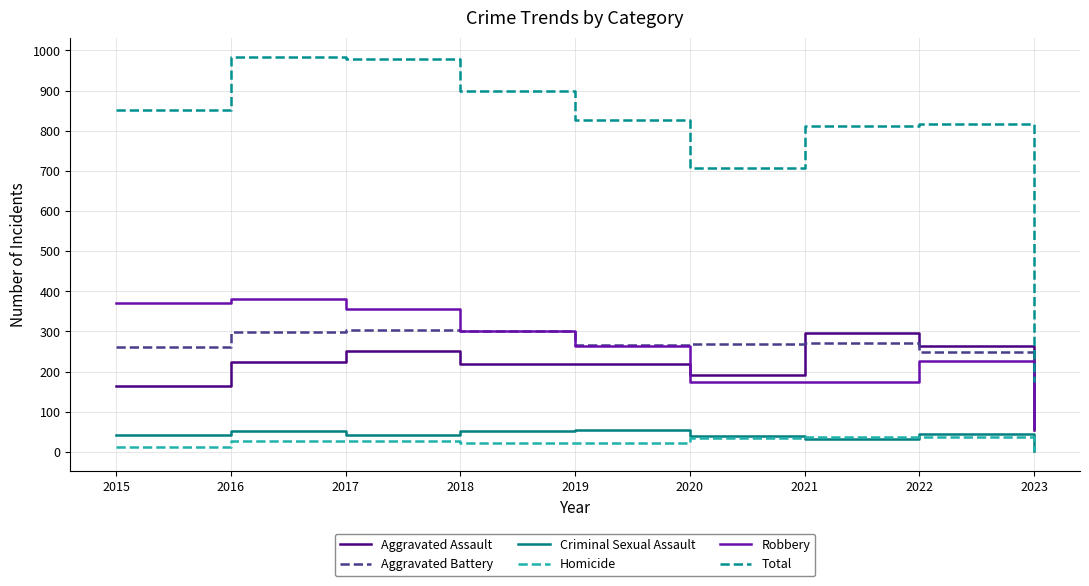

Which series has the largest total across all categories?

Total